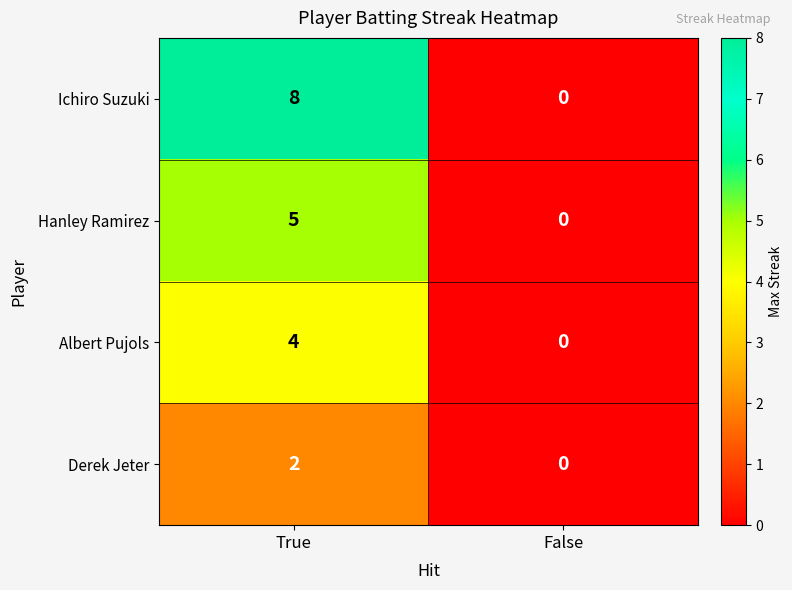

At which category is the sum across all series the highest?

True